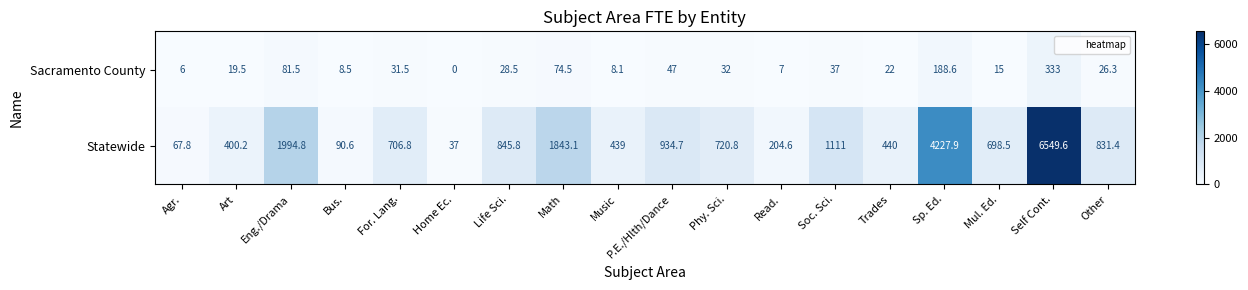

What value does the Statewide series have at Other?

831.4